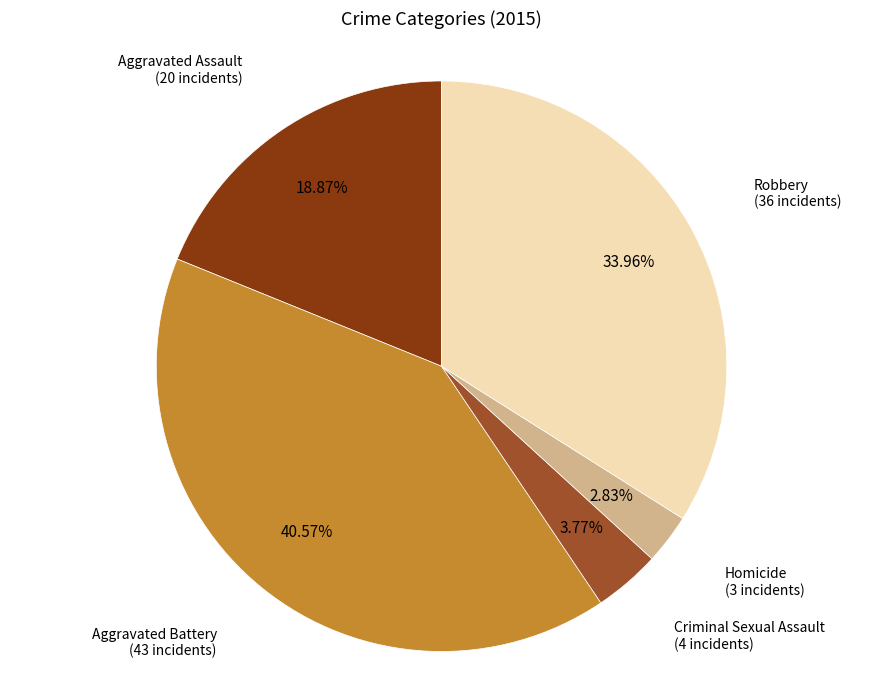

To the nearest percent, what portion does Aggravated Assault represent?

19%